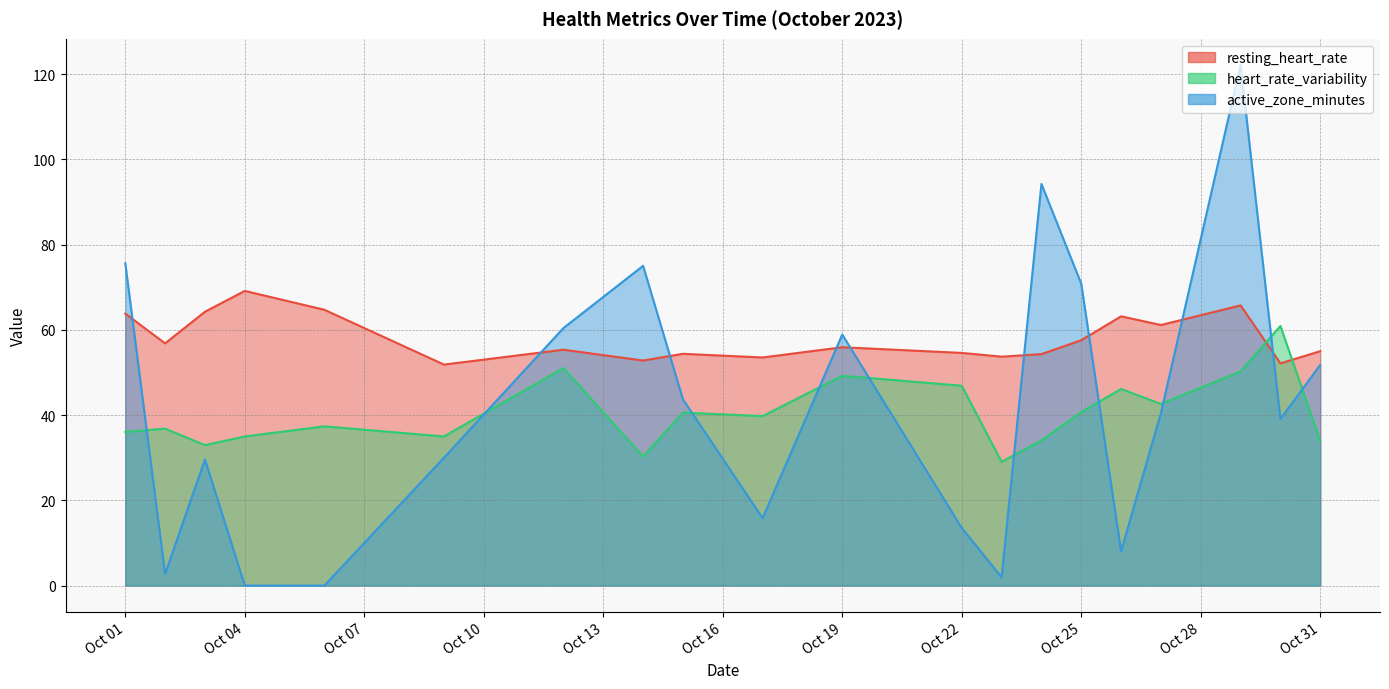

Which series has the largest range (max minus min)?

active_zone_minutes